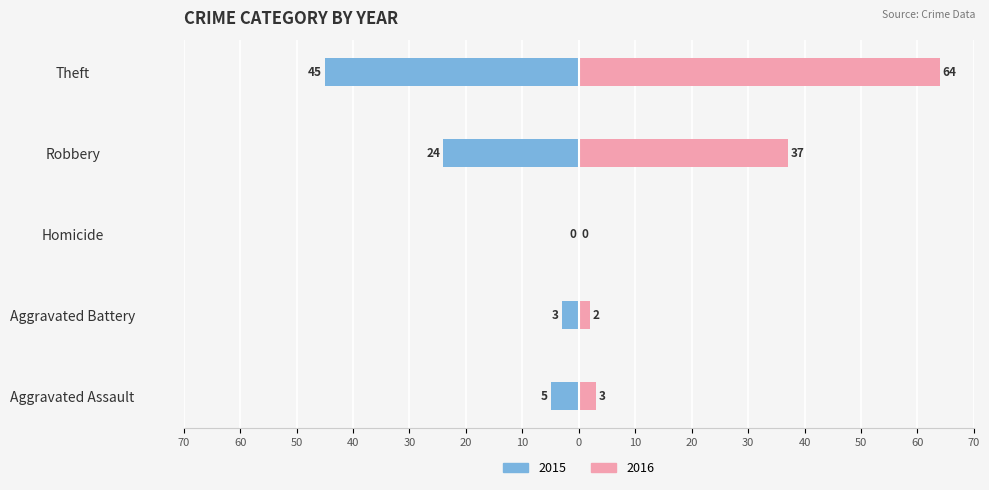

Read the 2018 value at Aggravated Assault.

-5